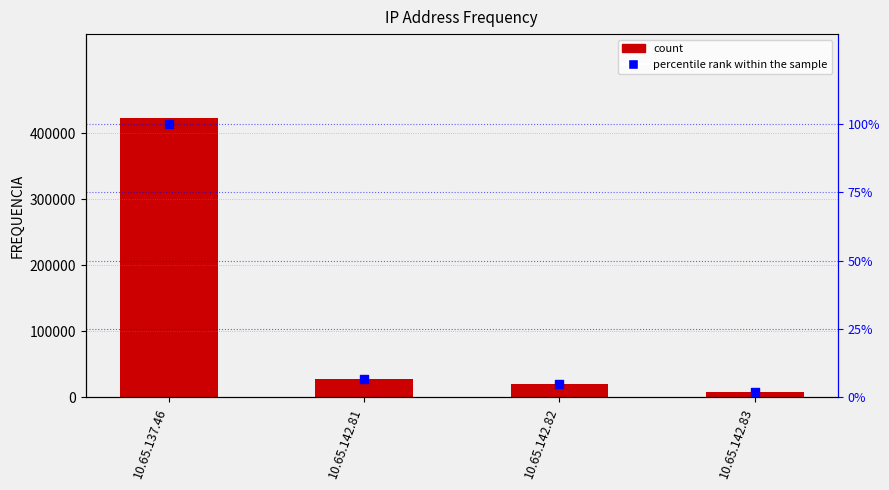

At which category is the sum across all series the highest?

10.65.137.46